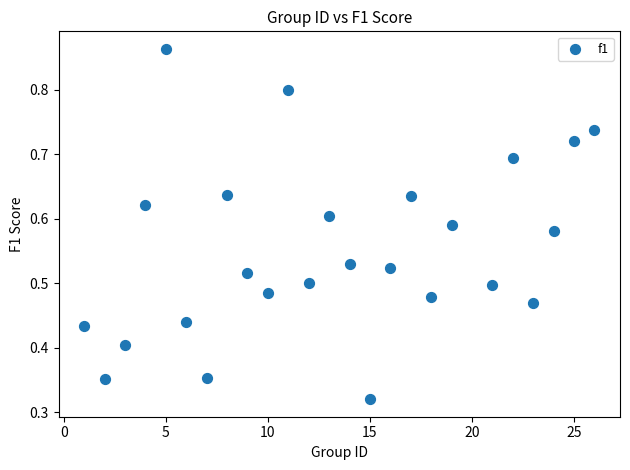

What is the range of X values (max minus min)?

25.0